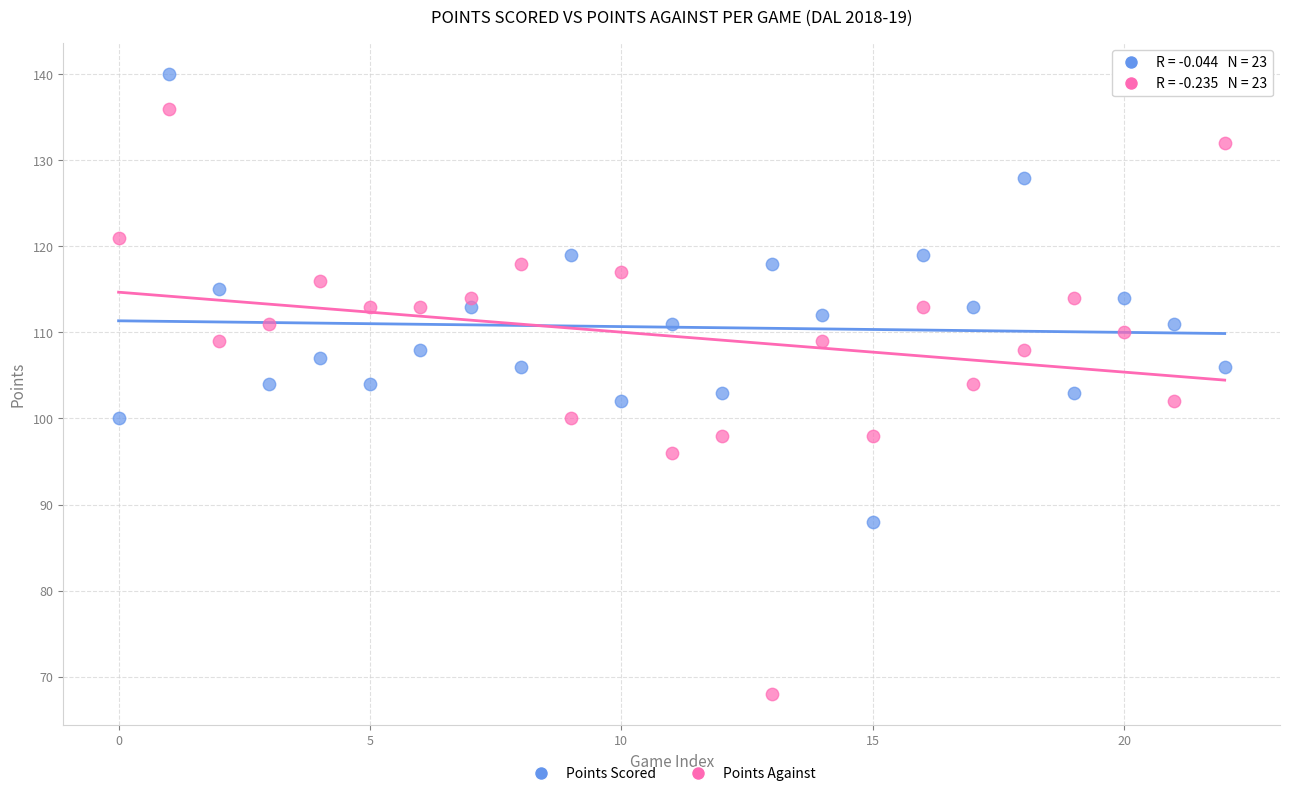

What are all the series names shown in the legend?

Points Scored, Points Against